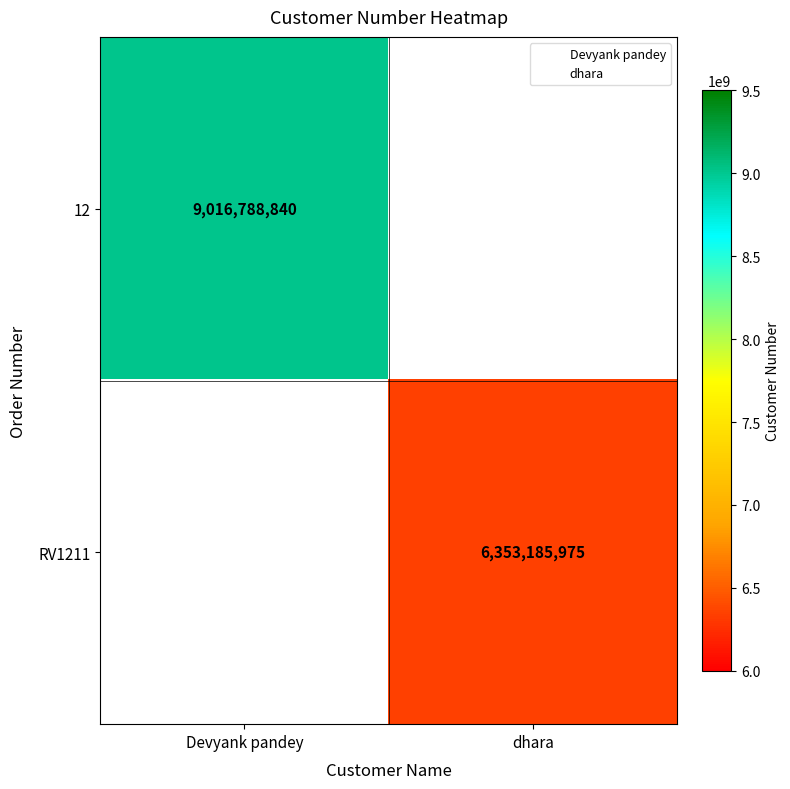

What is the minimum value shown in the chart?

6353185975.0